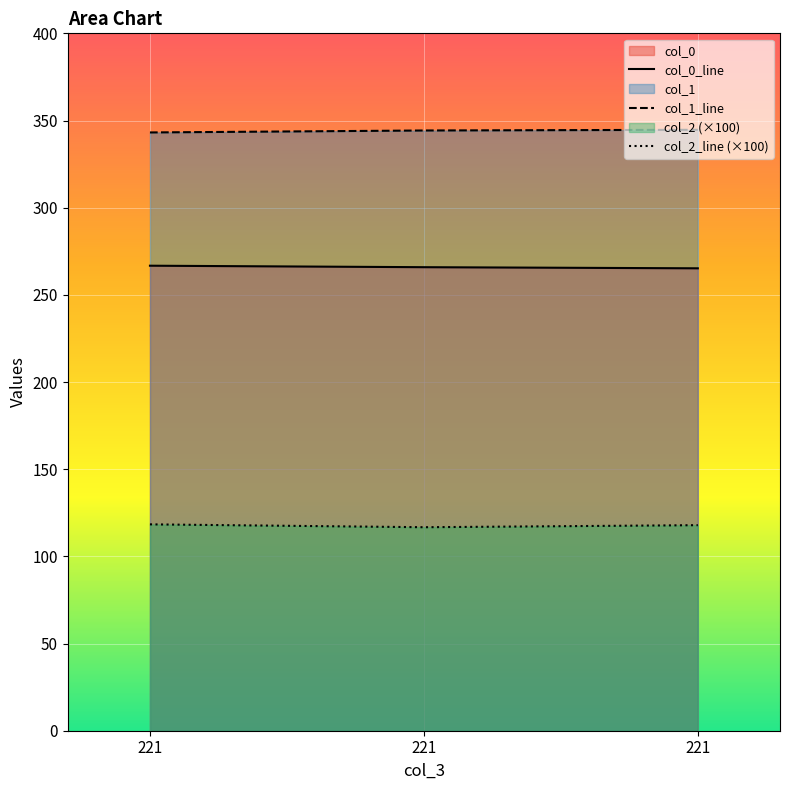

Read the col_0 value at 221.

266.7